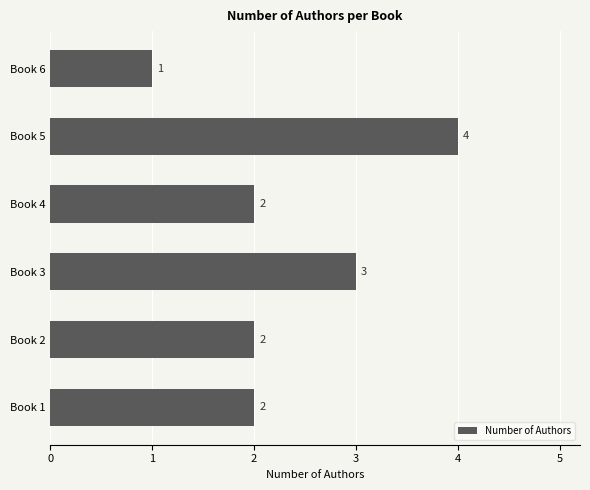

Approximately how many times larger is the value at Book 2 compared to Book 5?

0.5